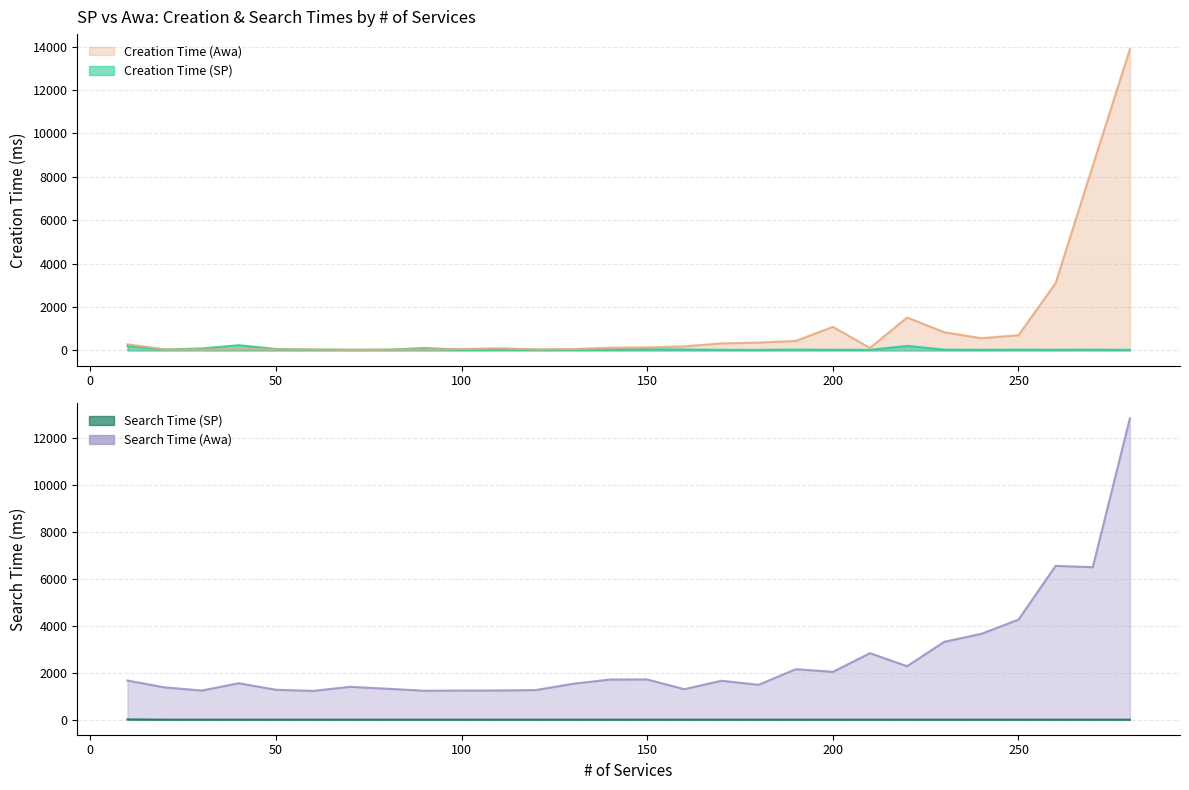

Which category has the lowest value in the Search Time (Awa) series?

60